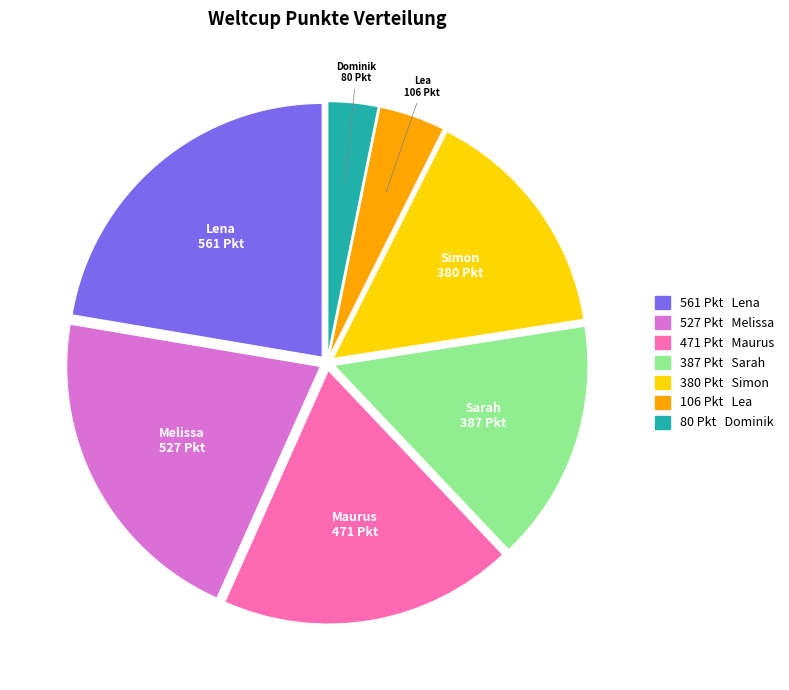

Does any single category account for the majority?

No